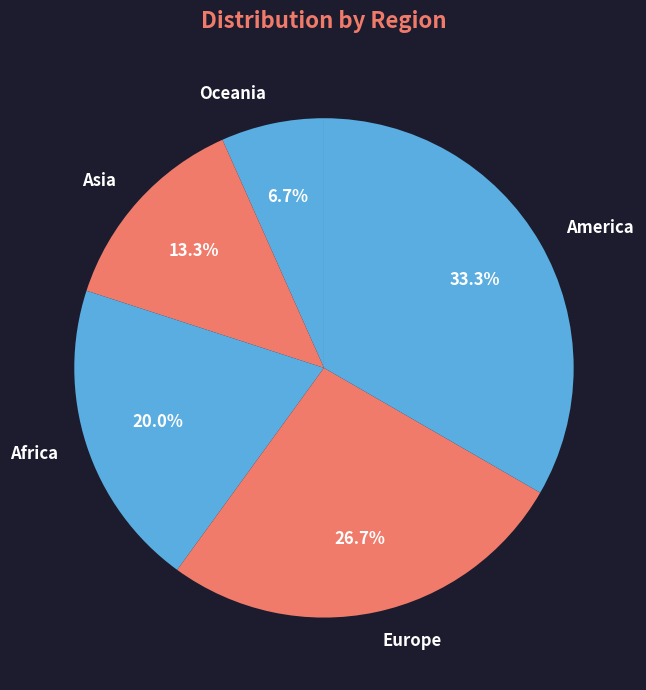

Does Europe account for over 50% of the chart?

No